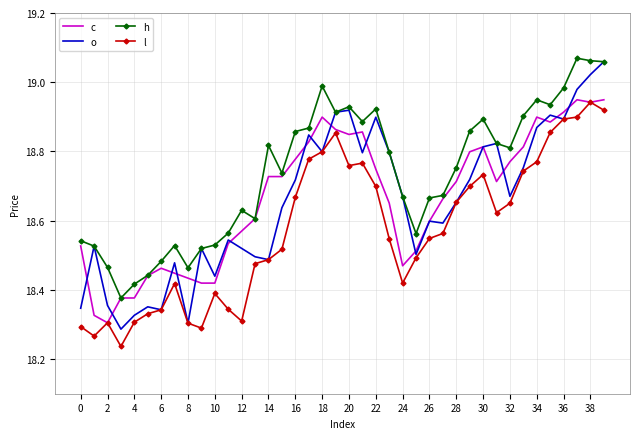

Which series has the largest total across all categories?

h